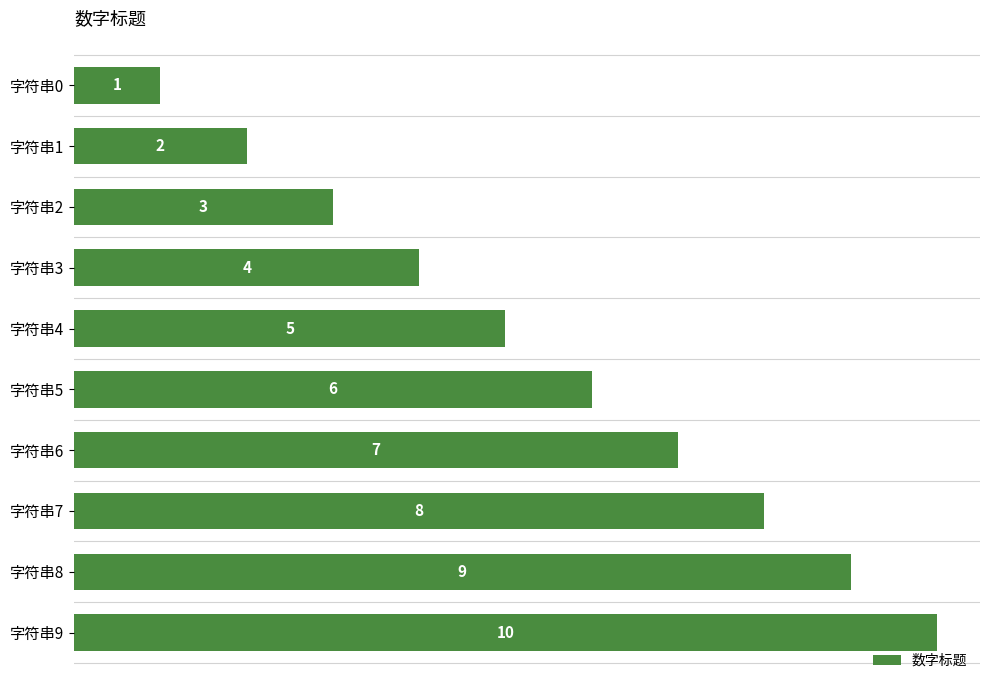

How many data points are less than 6?

5